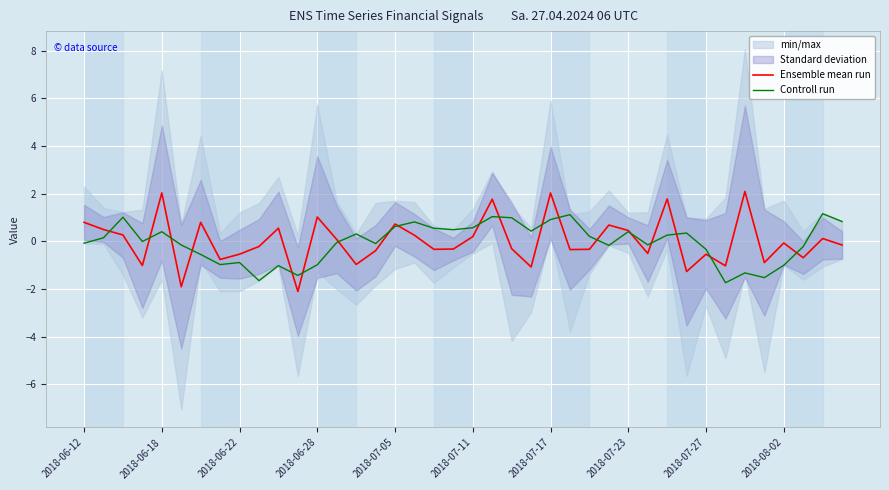

What is the minimum value shown in the chart?

-2.1